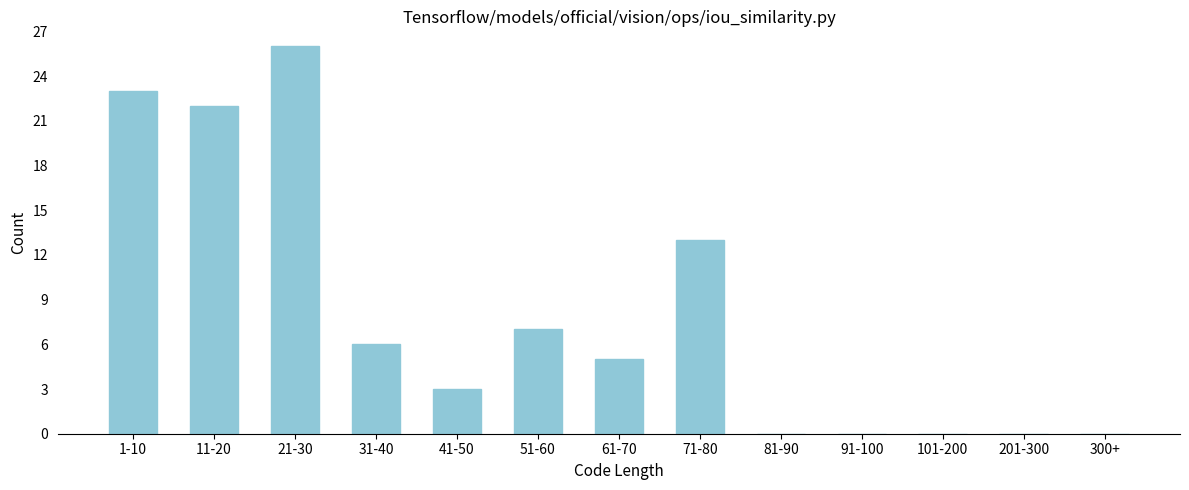

Reading right to left, extract all data points from this chart.

300+=0	201-300=0	101-200=0	91-100=0	81-90=0	71-80=13	61-70=5	51-60=7	41-50=3	31-40=6	21-30=26	11-20=22	1-10=23